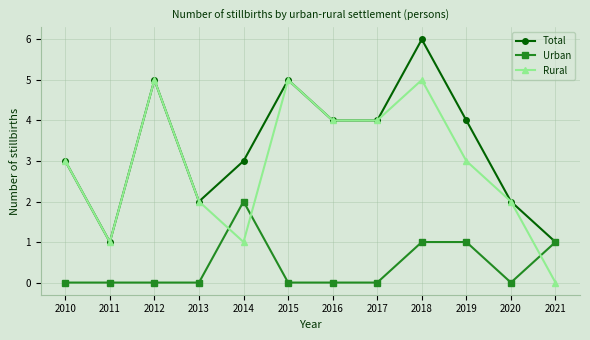

Where do Rural and Urban first cross each other?

2013 and 2014